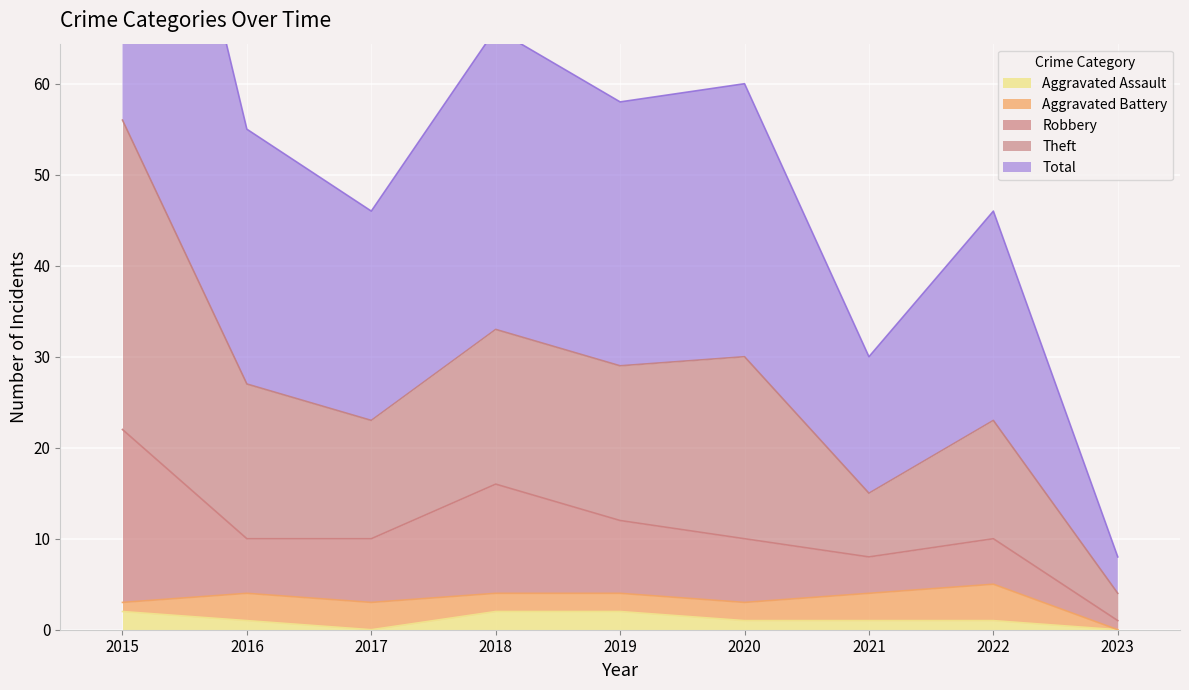

Which category has the highest value across all series?

2015